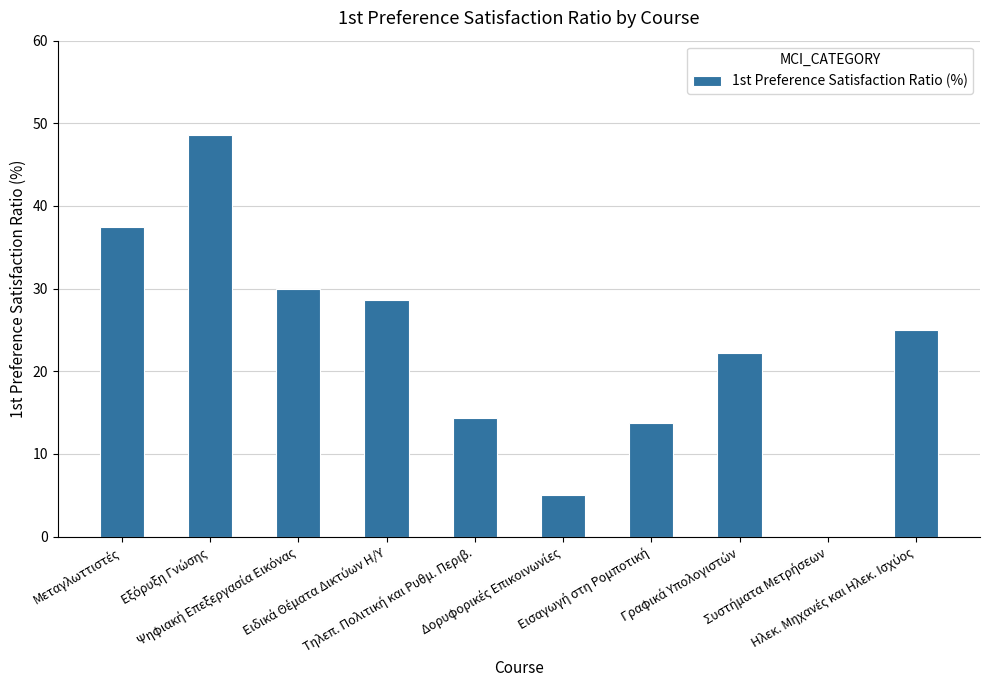

What is the sum of all values?

224.9